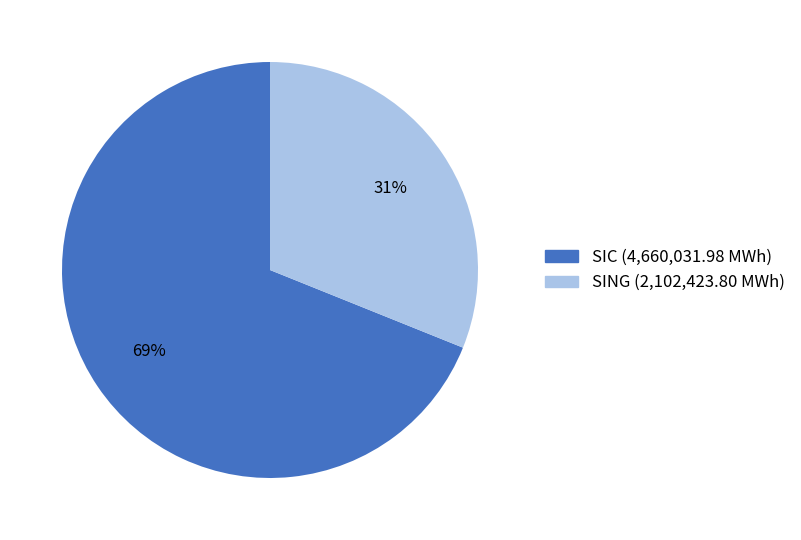

Is SIC the majority of the pie?

Yes